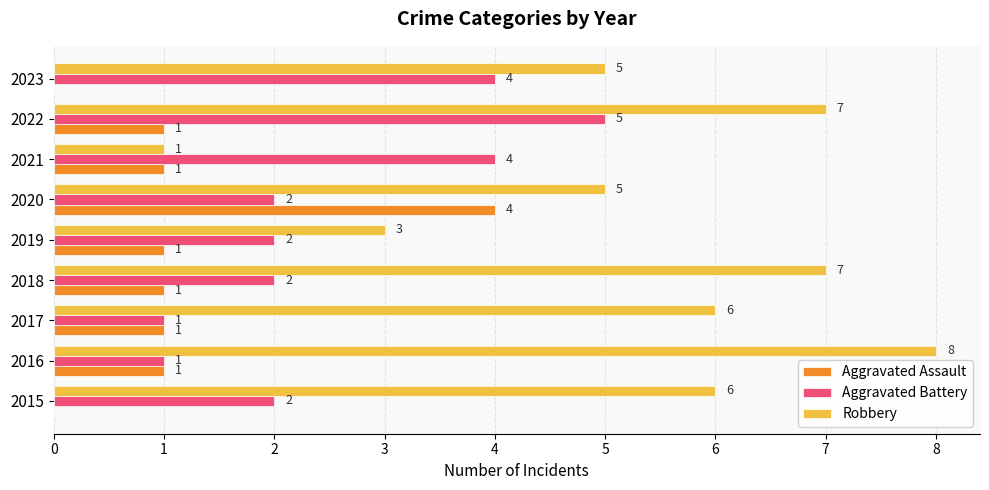

What are all the series names shown in the legend?

Aggravated Assault, Aggravated Battery, Robbery